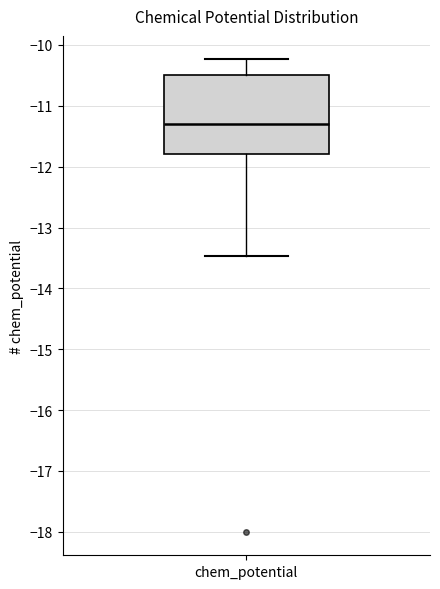

Where does the upper whisker of the box for chem_potential end on the y-axis? The values are not printed on the chart, so give them approximately, as read against the axis.

-10.2